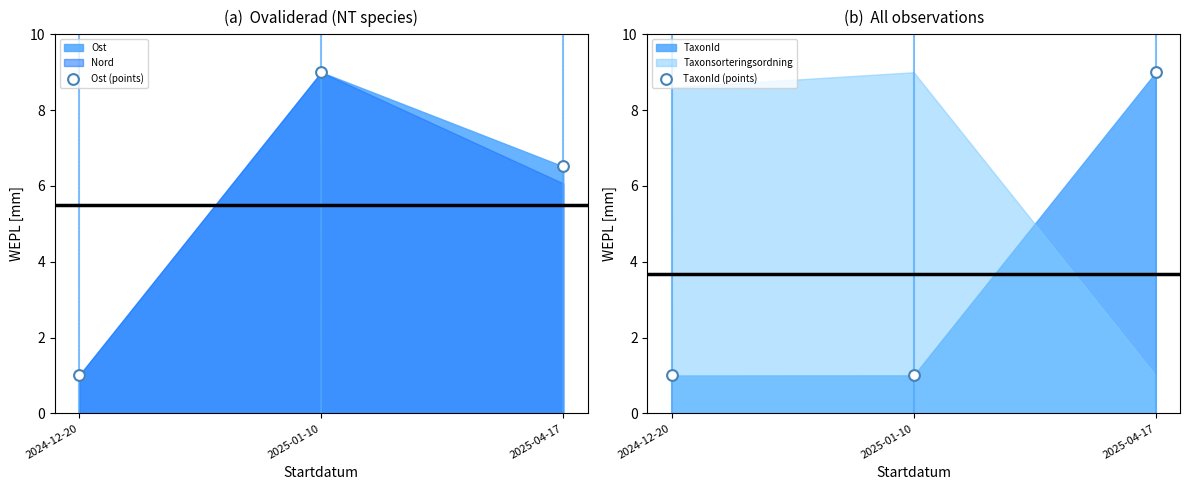

At how many categories does at least one series exceed 8?

2